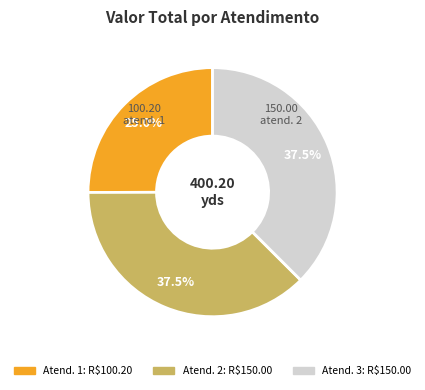

Is there any slice that represents more than half of the pie?

No